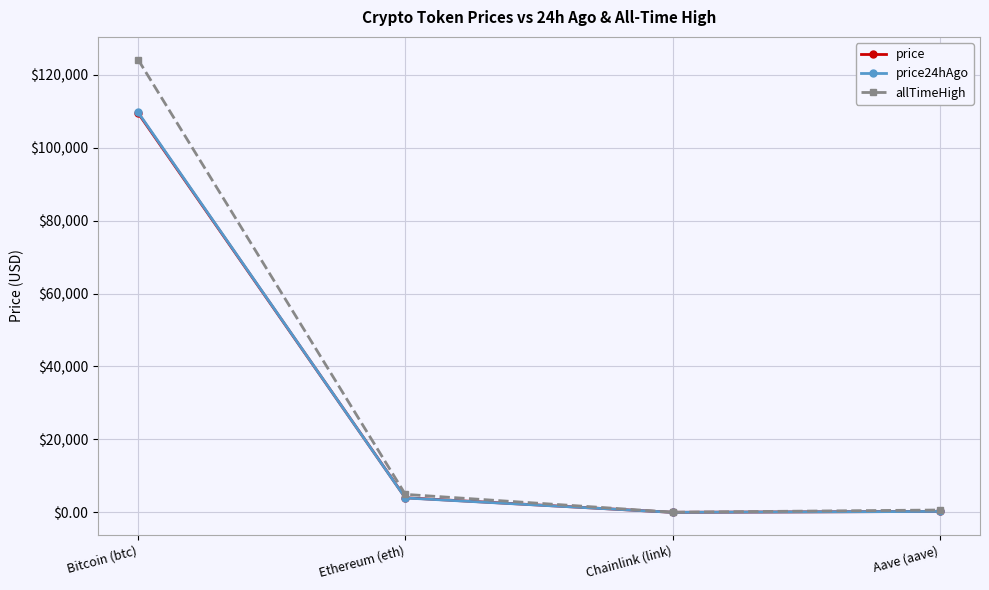

Is the value of price24hAgo at Ethereum (eth) greater than the value of price at Bitcoin (btc)?

No